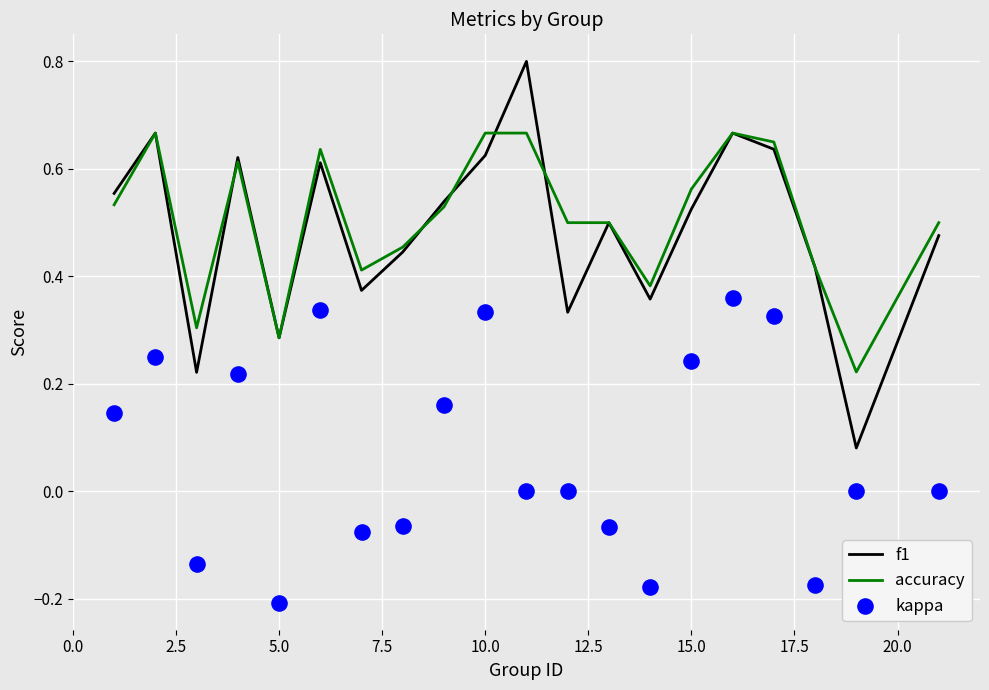

Which series contains the highest Y value?

f1